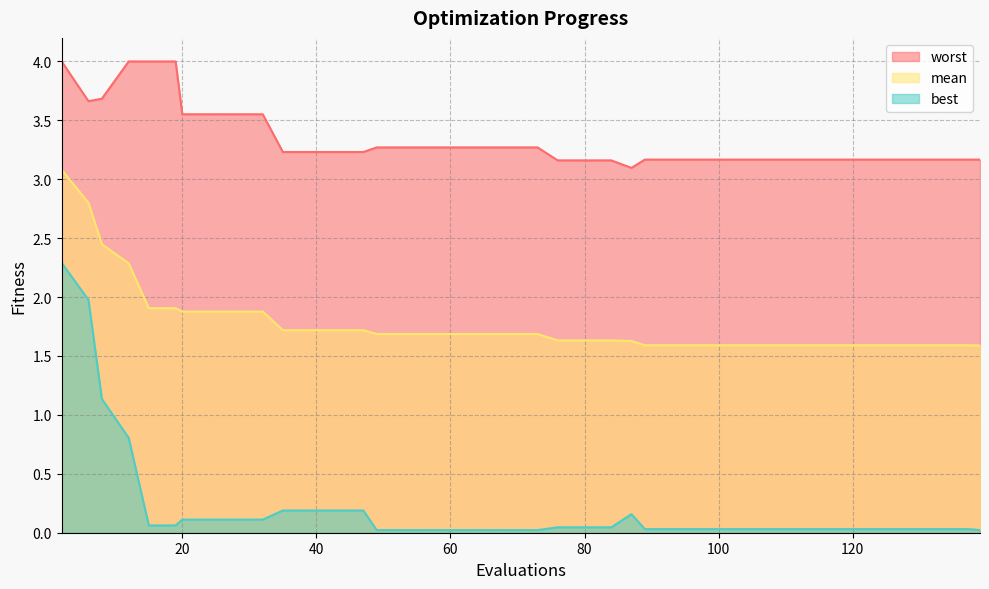

At how many categories does at least one series exceed 0?

40